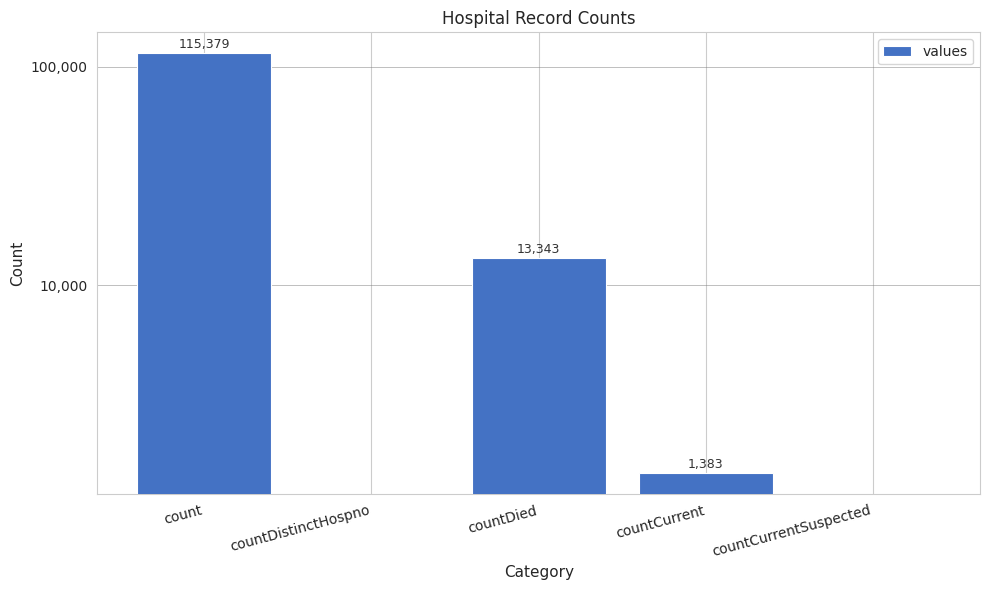

Are the bars grouped side by side (vs. stacked)?

No